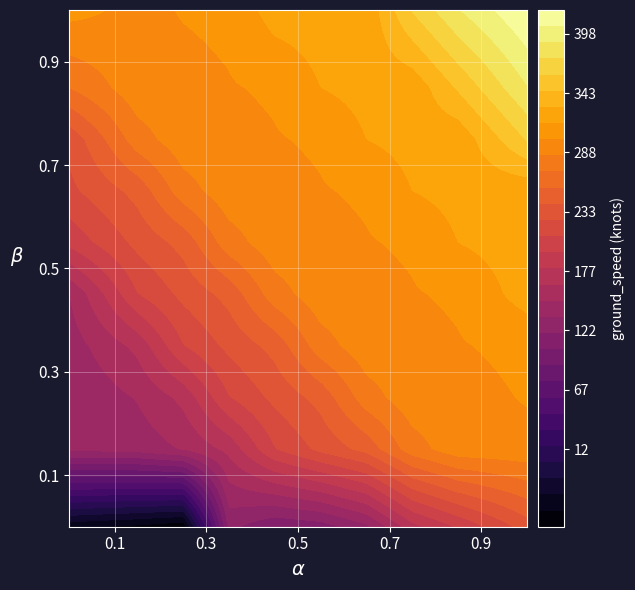

Read the 4025 value at 9.

375